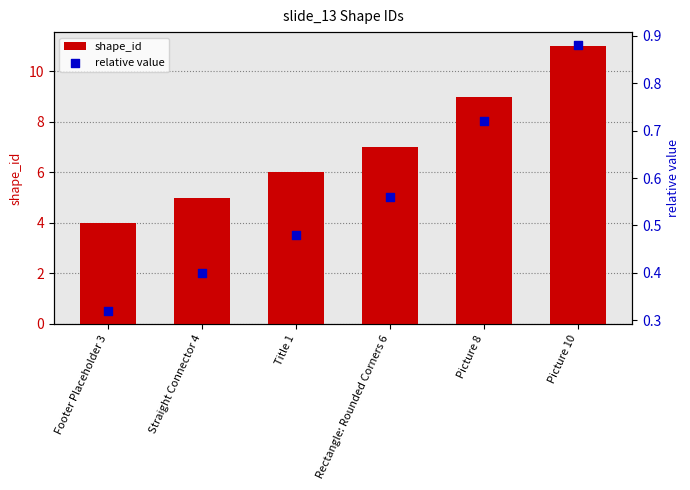

What is the total value across all series at Picture 10?

11.9